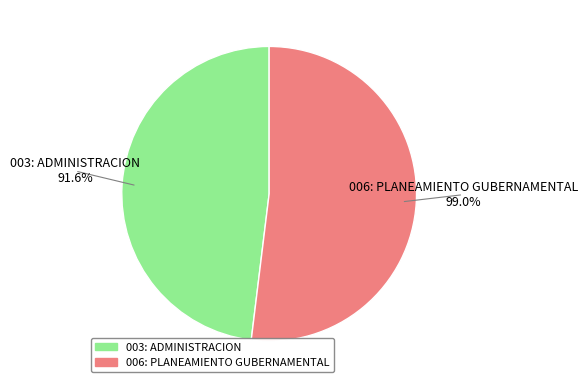

Which slice is the largest?

006: PLANEAMIENTO GUBERNAMENTAL